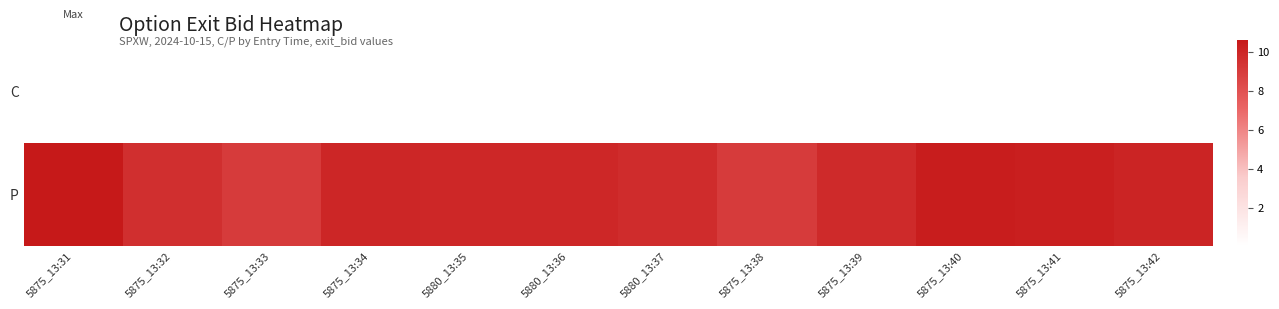

Rank the series at 5880_13:37 from highest to lowest value.

P, C